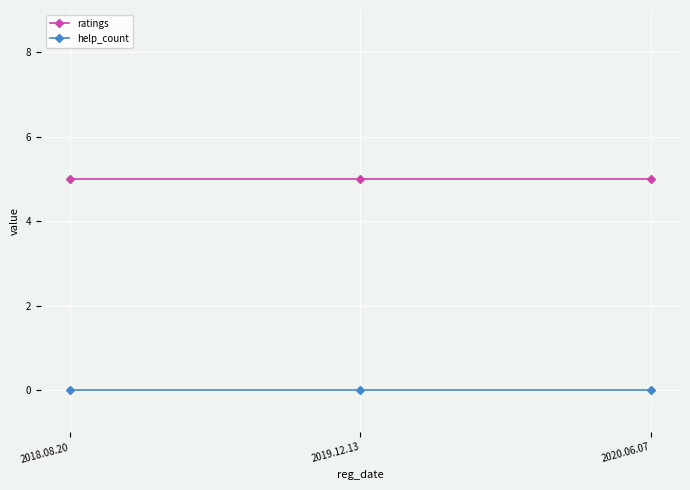

What is the spread (max minus min) of values at 2020.06.07?

5